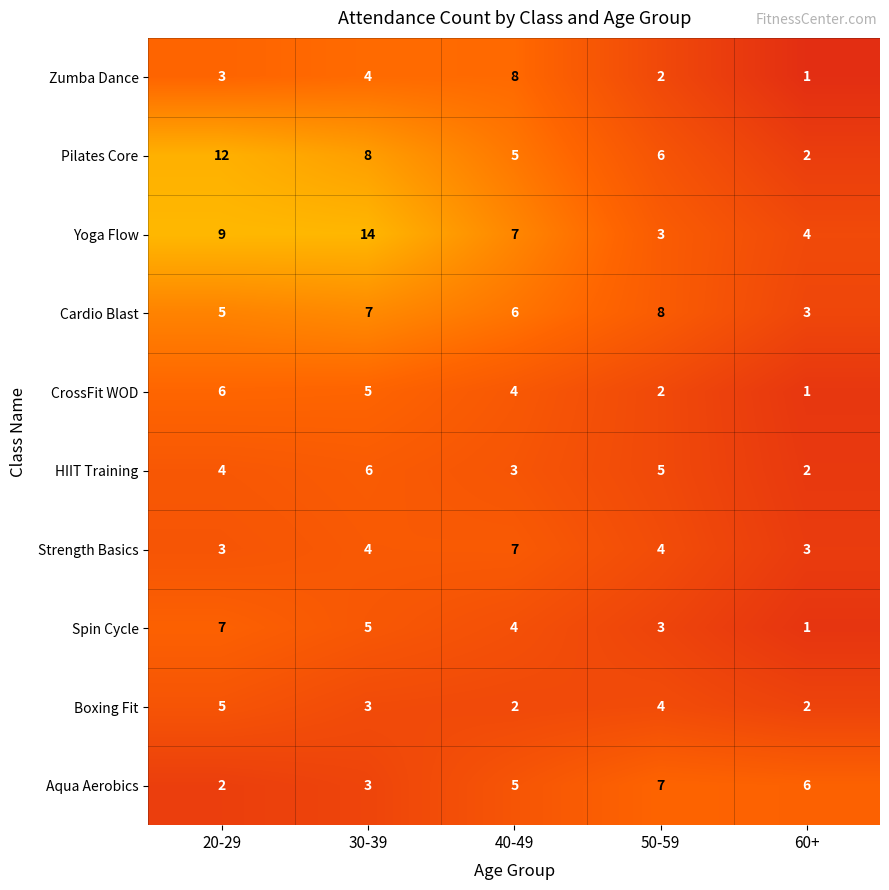

What is the sum of all Aqua Aerobics values?

23